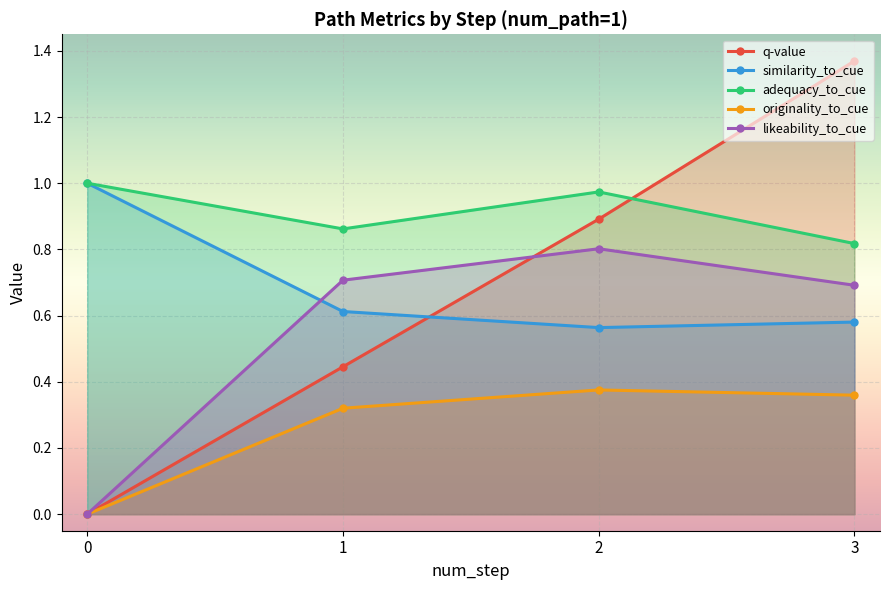

The value of likeability_to_cue at 0 is -0.4. True or false?

False